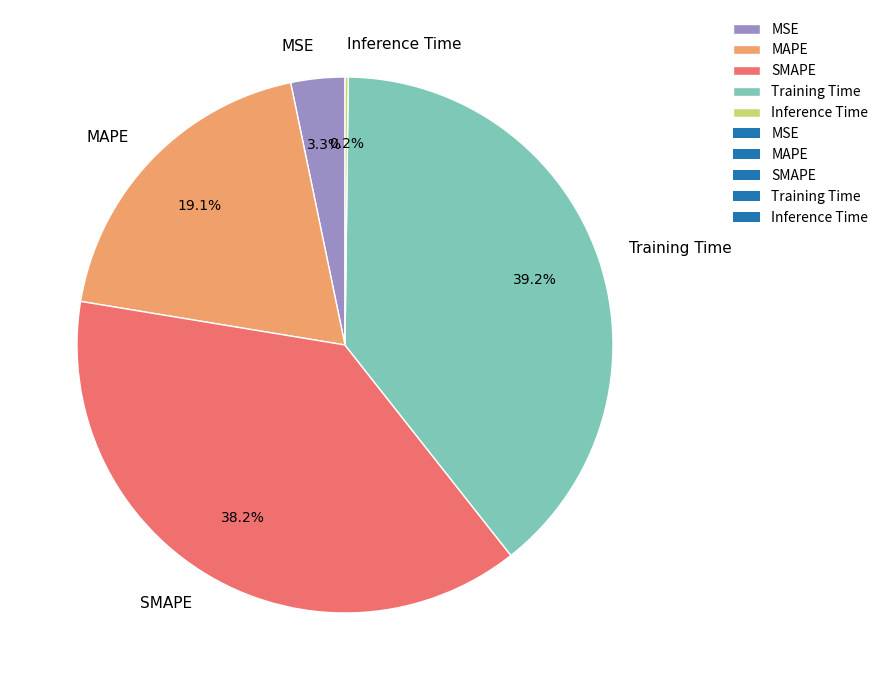

To the nearest percent, what percentage of the pie is MSE?

3%